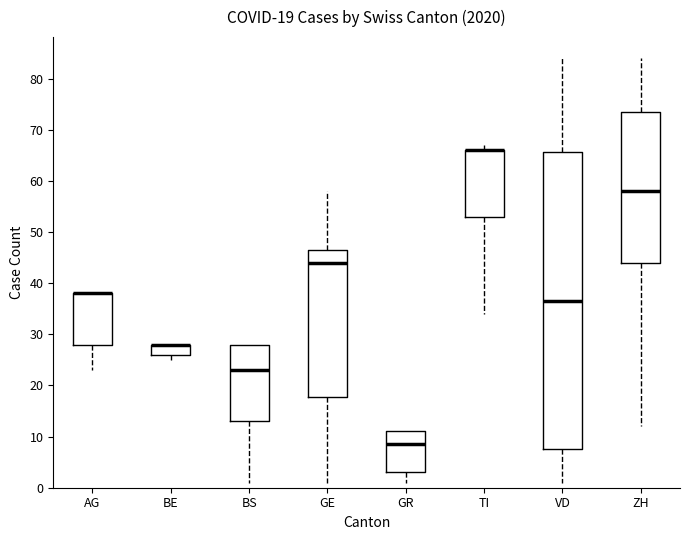

Which box is the tallest, from its lower edge to its upper edge?

VD